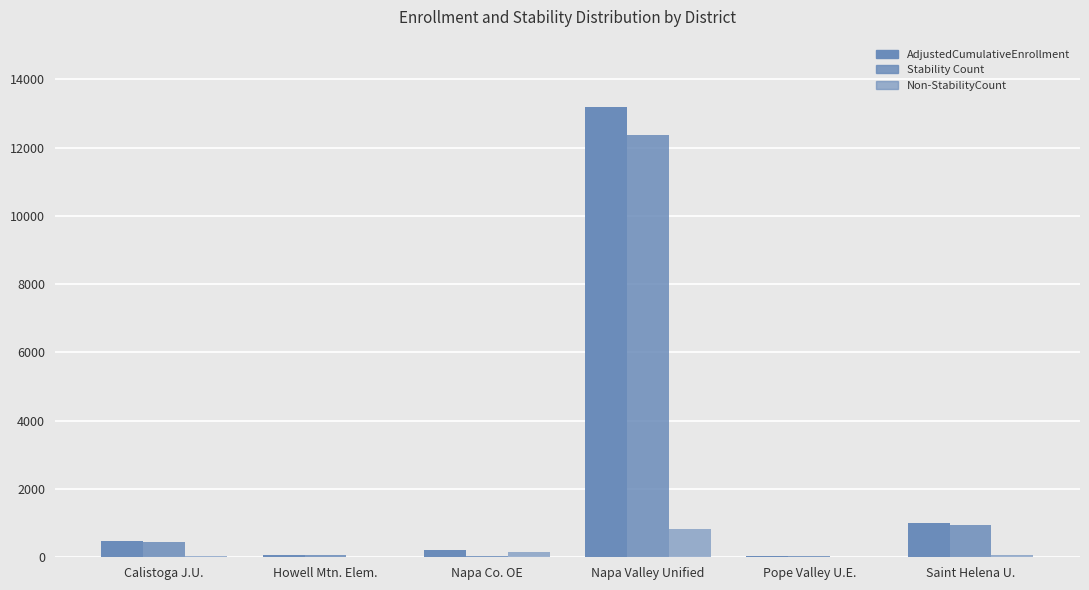

List the labels in order of Non-StabilityCount value, smallest first.

Pope Valley U.E., Howell Mtn. Elem., Calistoga J.U., Saint Helena U., Napa Co. OE, Napa Valley Unified